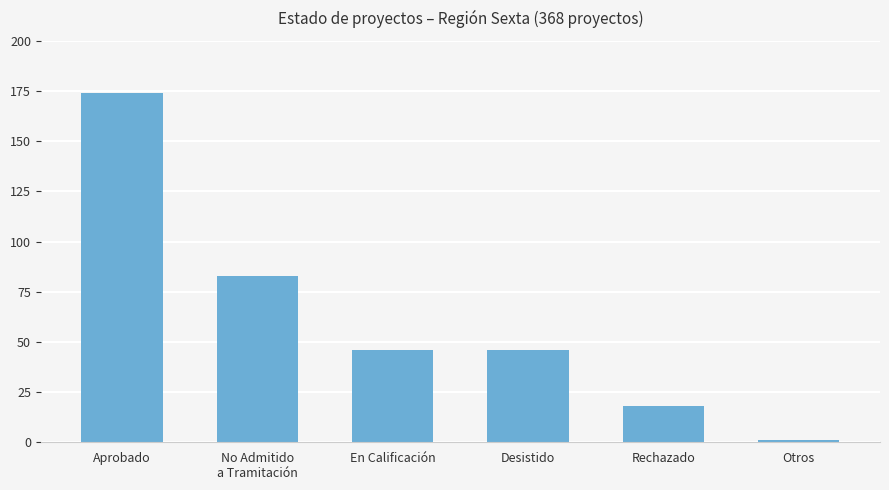

Reading left to right, list all the values displayed in this chart.

Aprobado=174	No Admitido
a Tramitación=83	En Calificación=46	Desistido=46	Rechazado=18	Otros=1